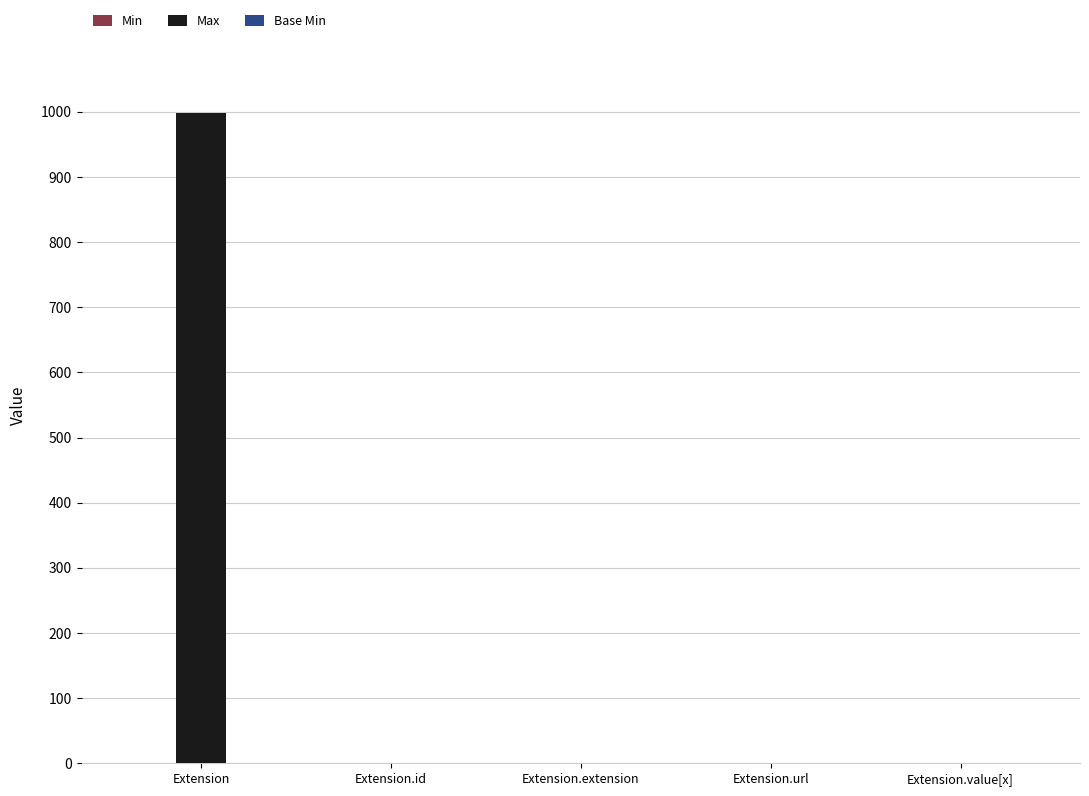

At which category is the sum across all series the highest?

Extension